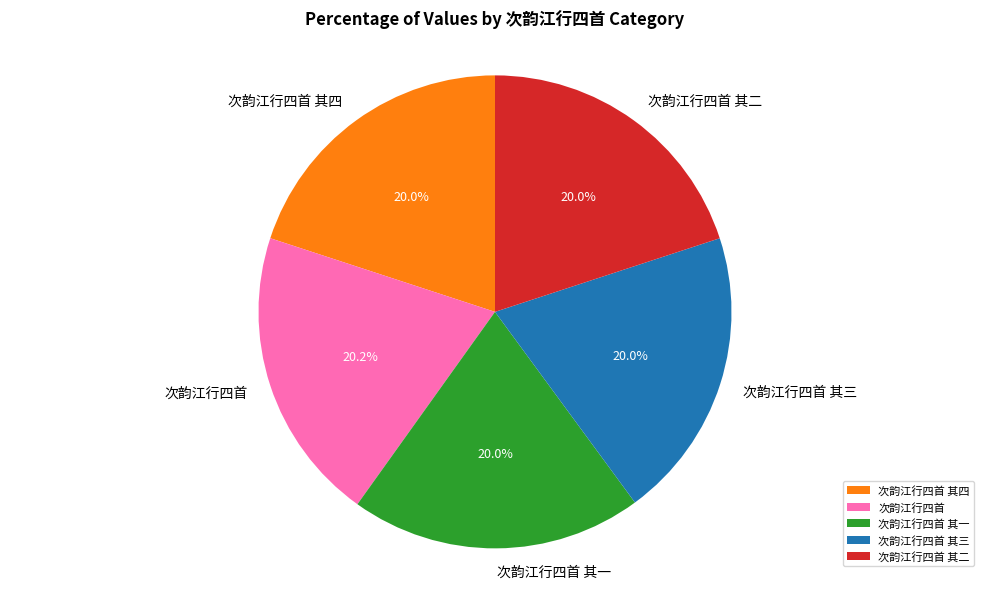

How many slices are in this pie chart?

5